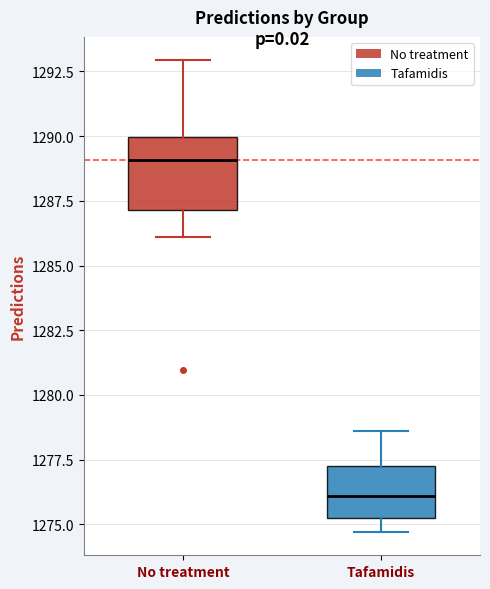

Where is the upper edge of the box for Tafamidis on the y-axis? The values are not printed on the chart, so give them approximately, as read against the axis.

1277.5